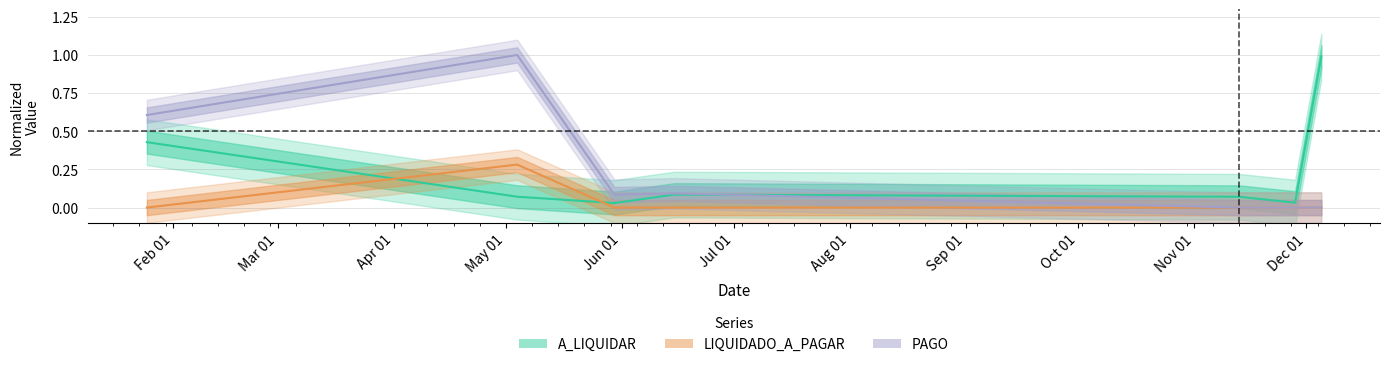

How many values in LIQUIDADO_A_PAGAR are above zero?

1